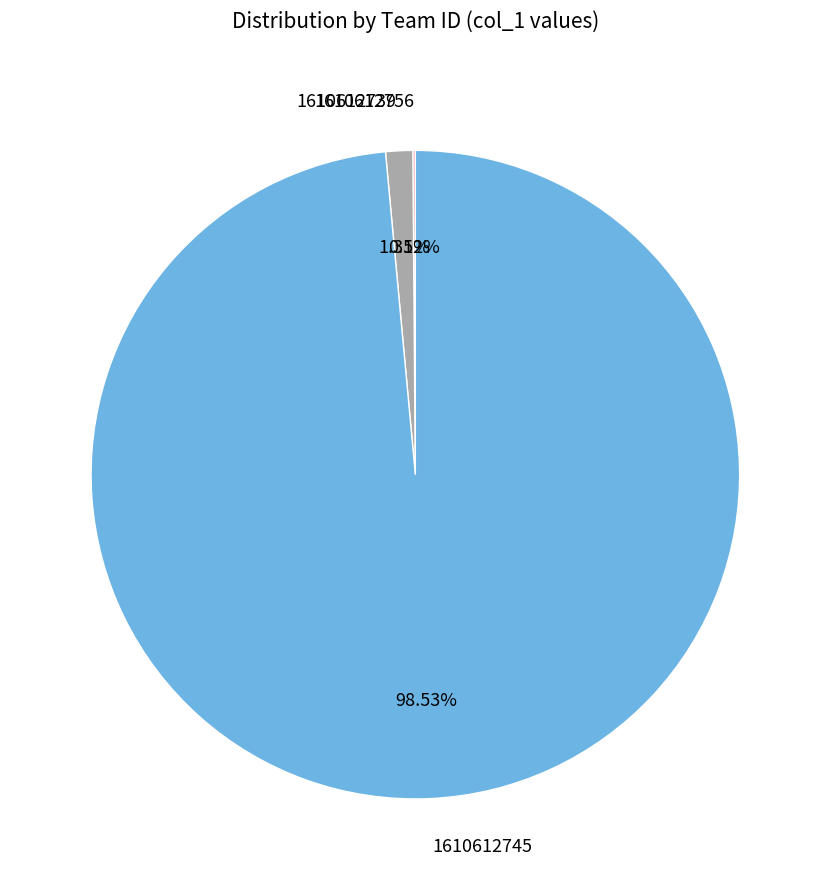

What is the total percentage of 1610612739 and 1610612745?

99.9%